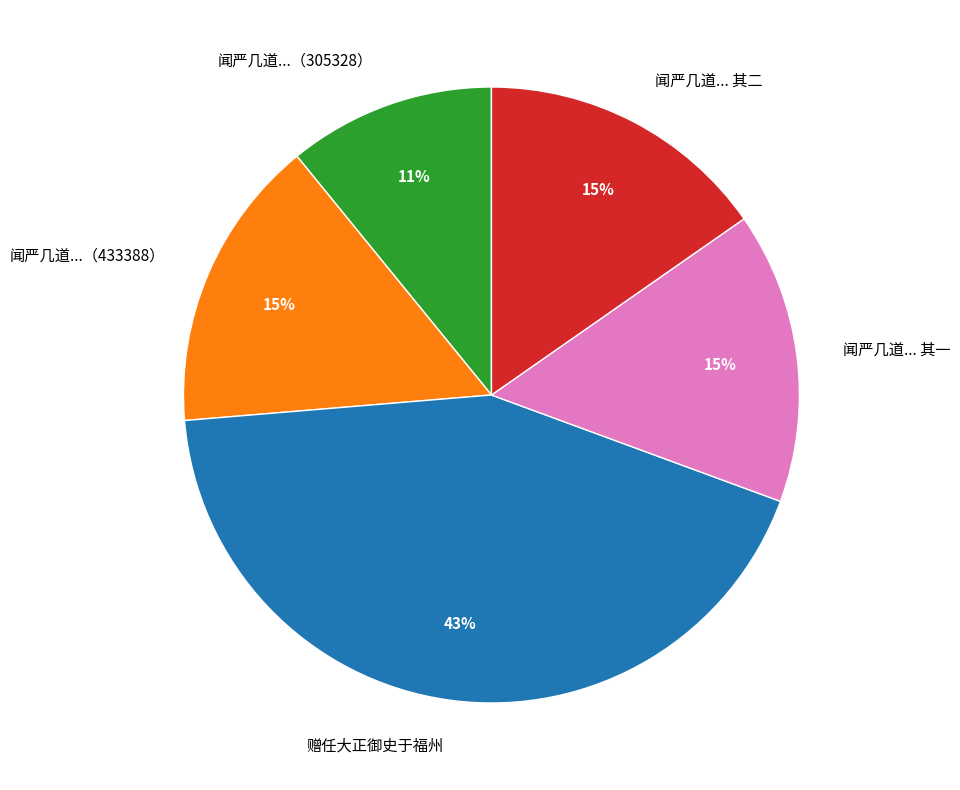

Does 闻严几道... 其一 account for over 50% of the chart?

No